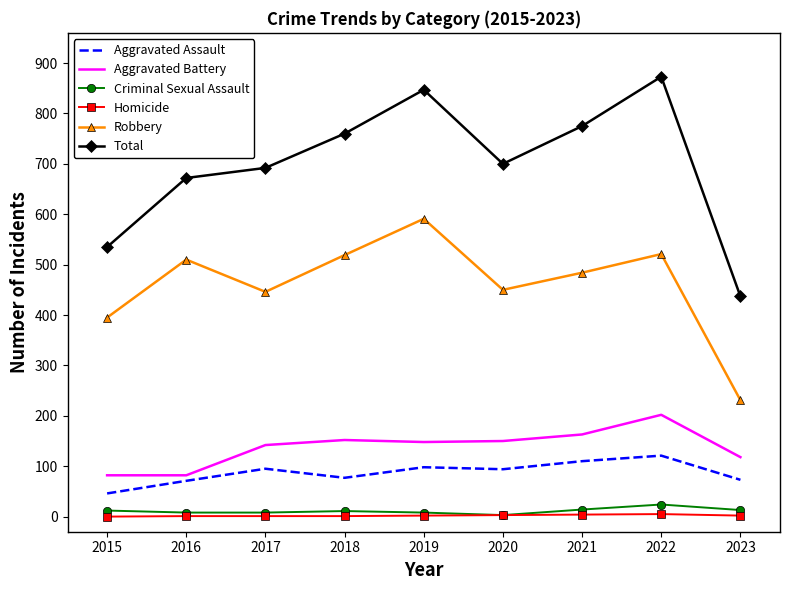

The Aggravated Battery series shows 92 at 2017. True or false?

False